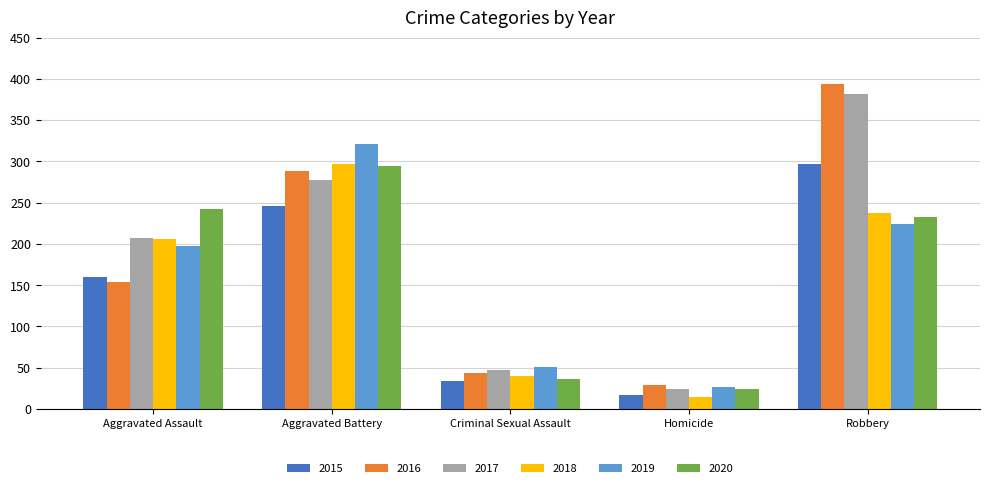

Reading left to right, what are all the values shown in this chart?

2015: Aggravated Assault=160	Aggravated Battery=246	Criminal Sexual Assault=34	Homicide=17	Robbery=297
2016: Aggravated Assault=154	Aggravated Battery=288	Criminal Sexual Assault=43	Homicide=29	Robbery=394
2017: Aggravated Assault=207	Aggravated Battery=277	Criminal Sexual Assault=47	Homicide=24	Robbery=381
2018: Aggravated Assault=206	Aggravated Battery=297	Criminal Sexual Assault=40	Homicide=15	Robbery=237
2019: Aggravated Assault=197	Aggravated Battery=321	Criminal Sexual Assault=51	Homicide=27	Robbery=224
2020: Aggravated Assault=242	Aggravated Battery=294	Criminal Sexual Assault=36	Homicide=24	Robbery=233